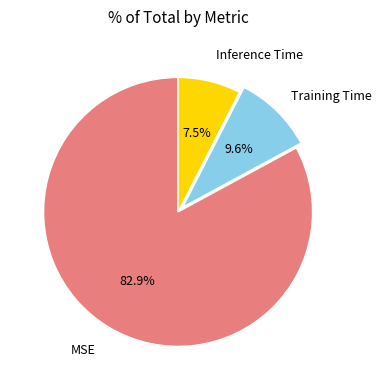

Is there any slice that represents more than half of the pie?

Yes